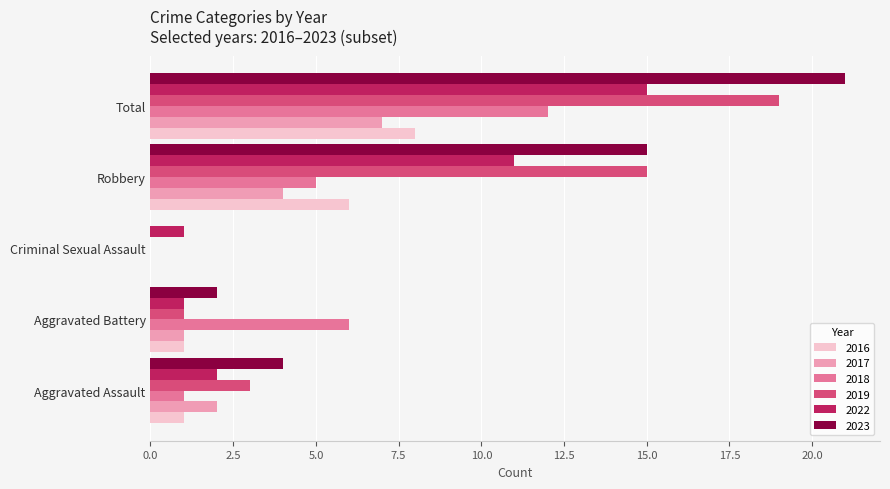

What is the sum of the 2017 values at Robbery and Aggravated Battery?

5